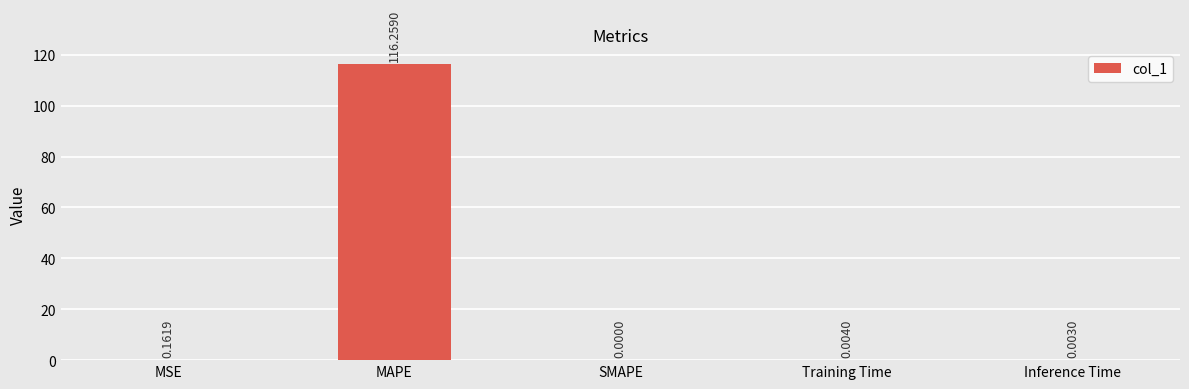

What is the sum of all values?

116.4